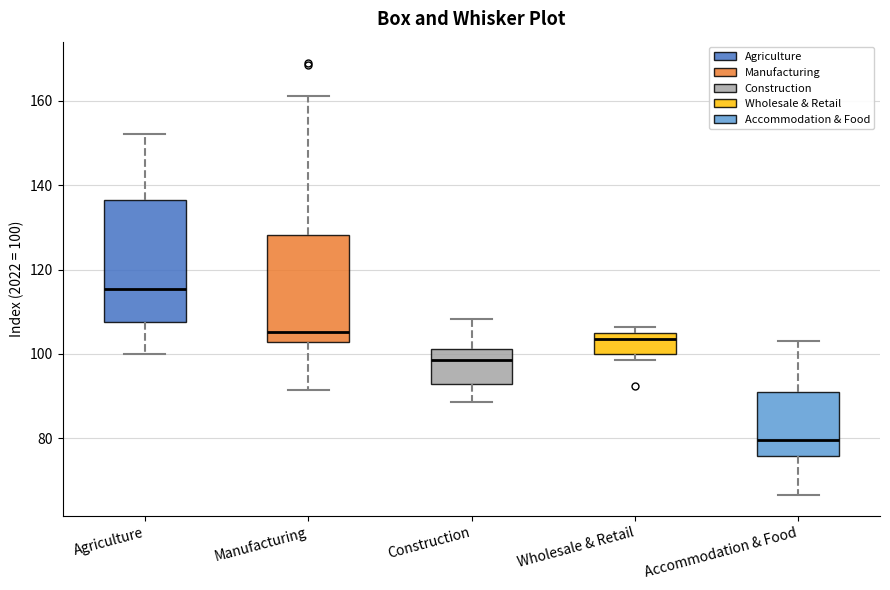

Where does the upper whisker of the box for Accommodation & Food end on the y-axis? The values are not printed on the chart, so give them approximately, as read against the axis.

104